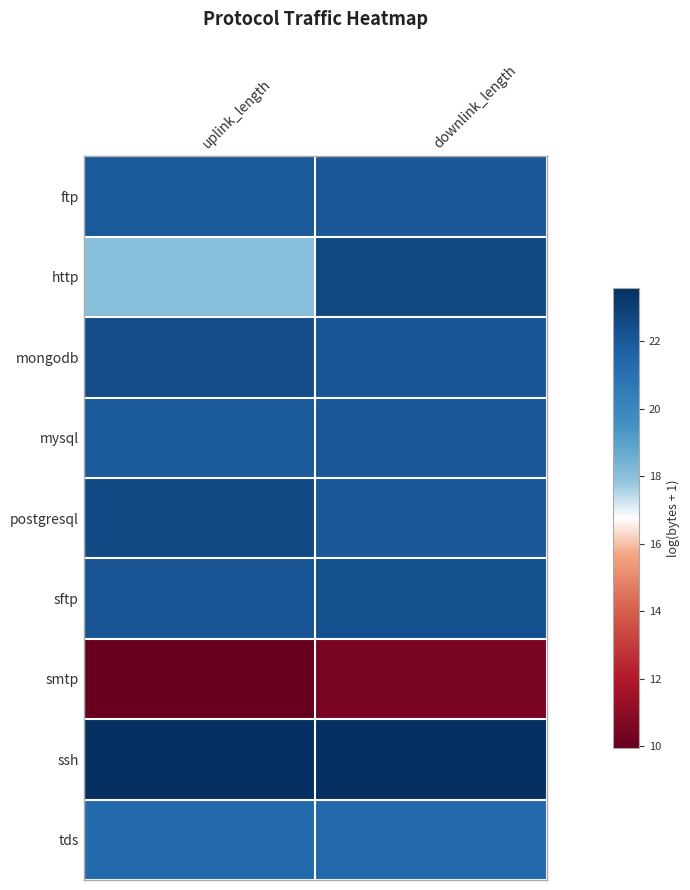

At which category is the sum across all series the highest?

downlink_length